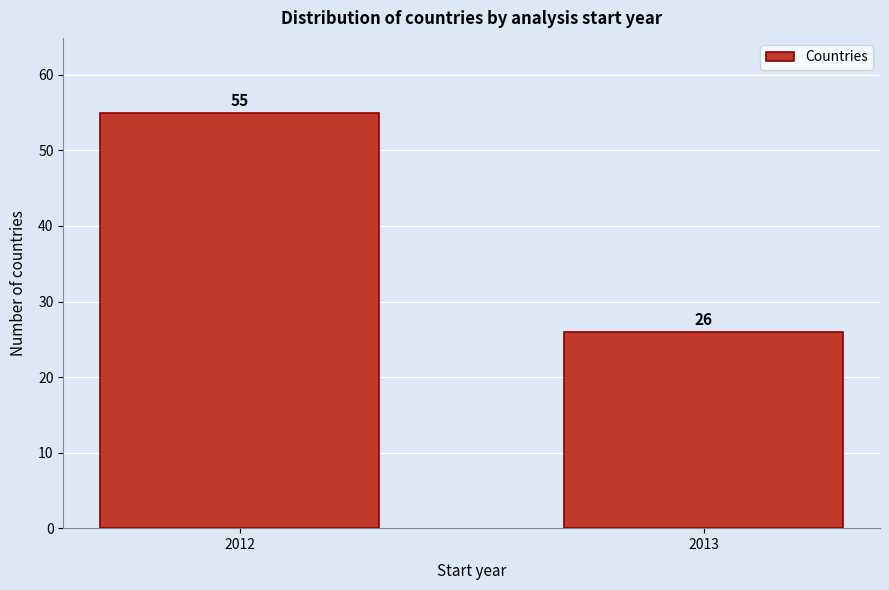

Reading left to right, transcribe all the data shown in this chart.

55	26